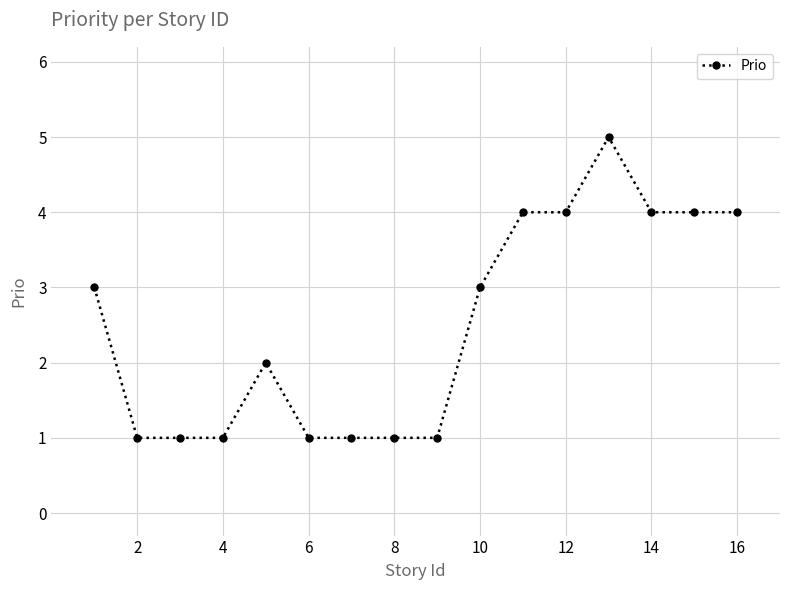

What is the difference between the maximum and second lowest values?

4